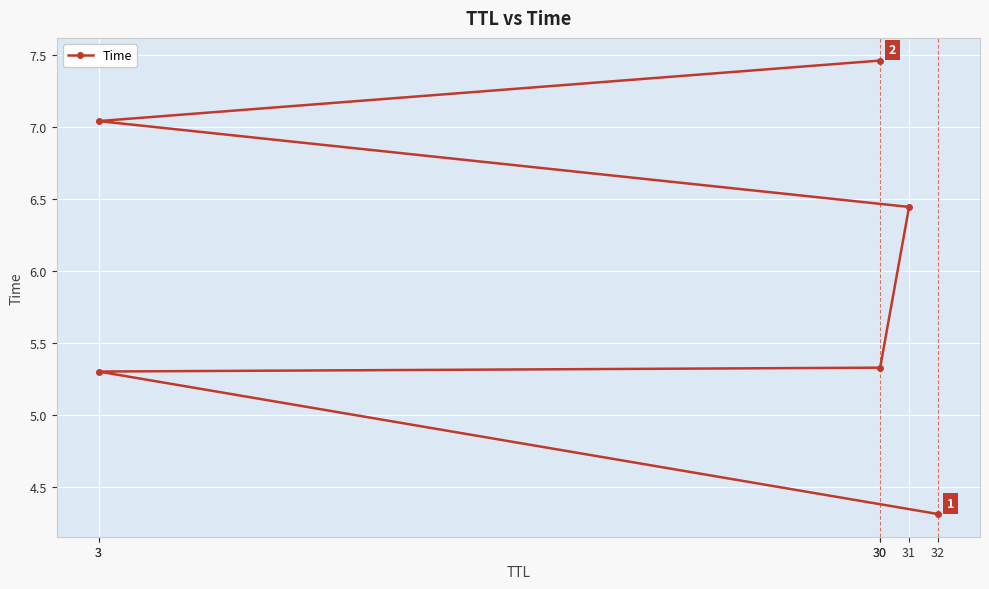

At which label does the data first exceed 6?

31